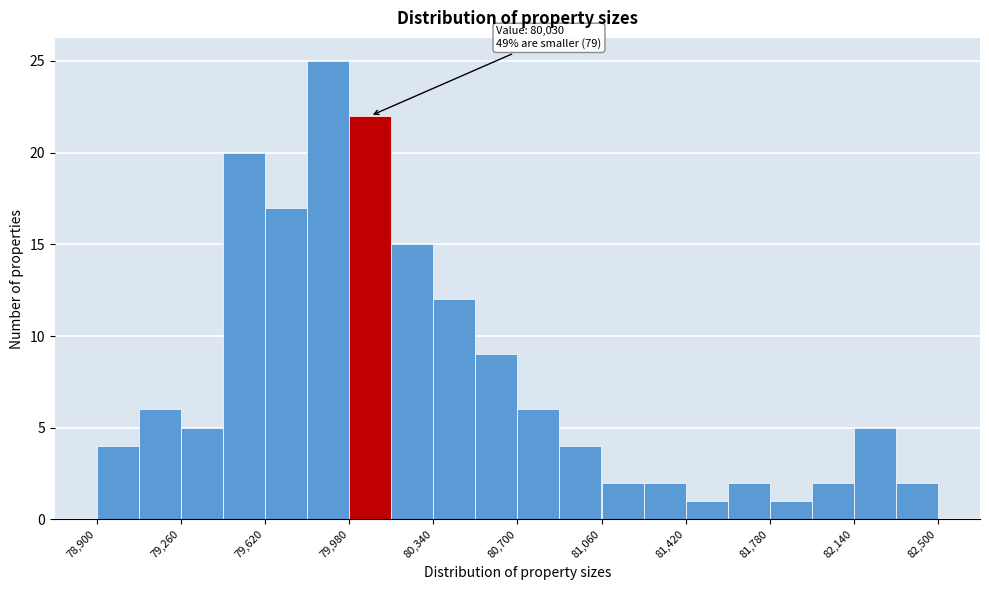

Around what value on the x-axis is the tallest bar? Give the approximate position of its centre, as read against the axis.

79900